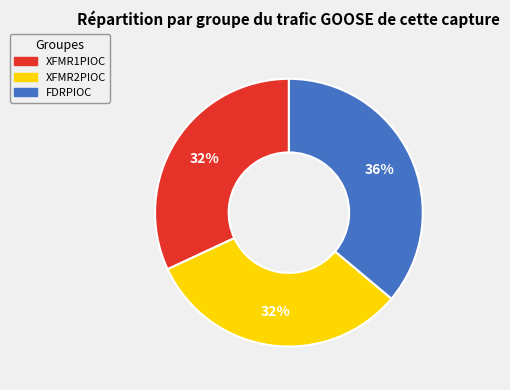

To the nearest percent, what is the difference between the largest and smallest slice percentages?

4%